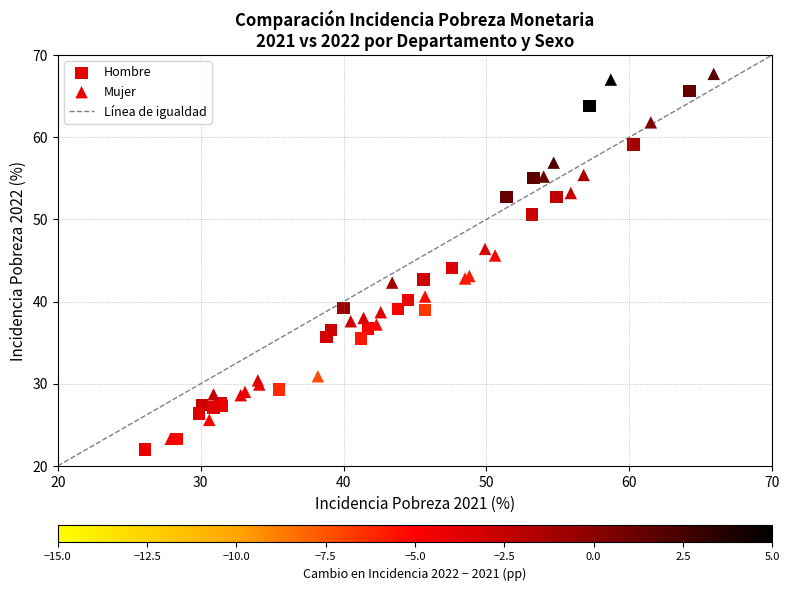

Which series has the widest spread of Y values?

Mujer